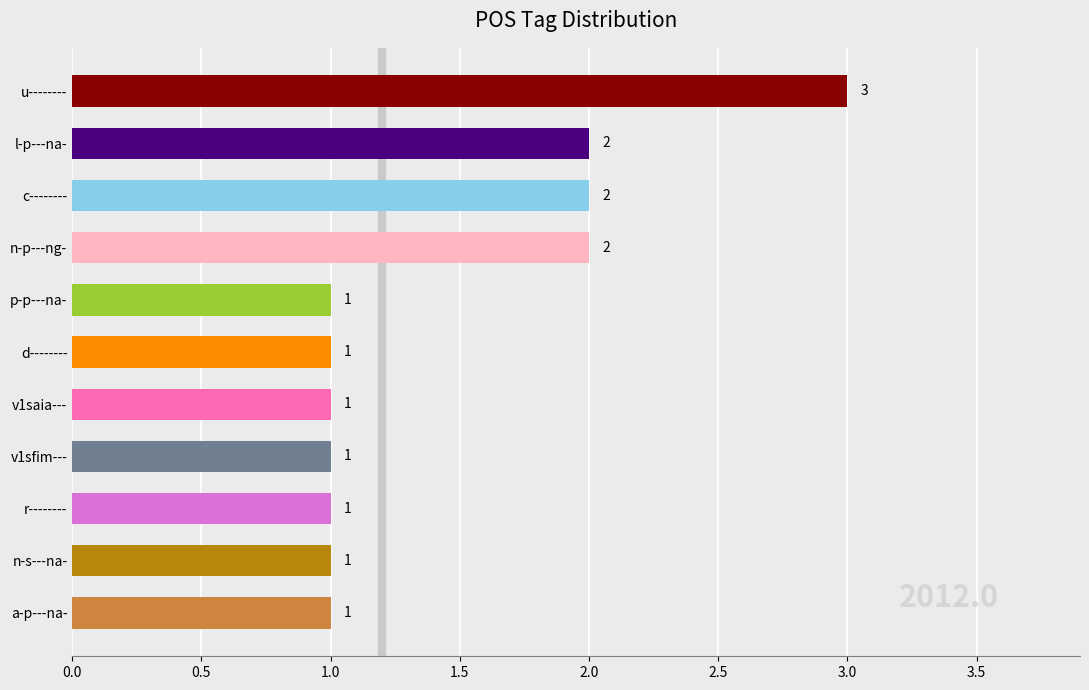

The chart shows a value of 1 at v1sfim---. True or false?

True